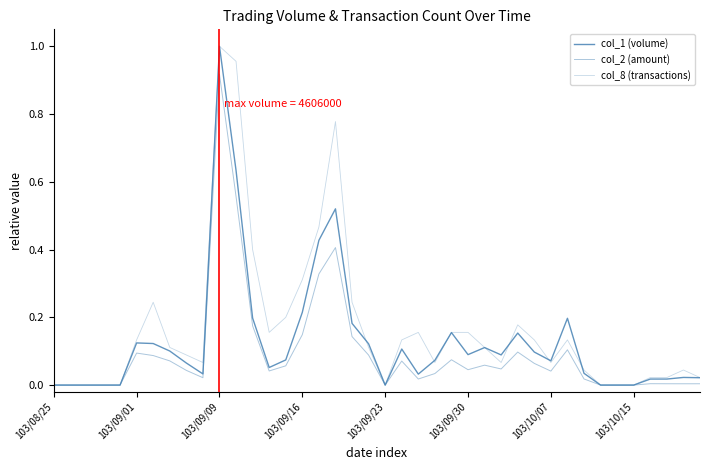

How many lines are shown in the chart?

3